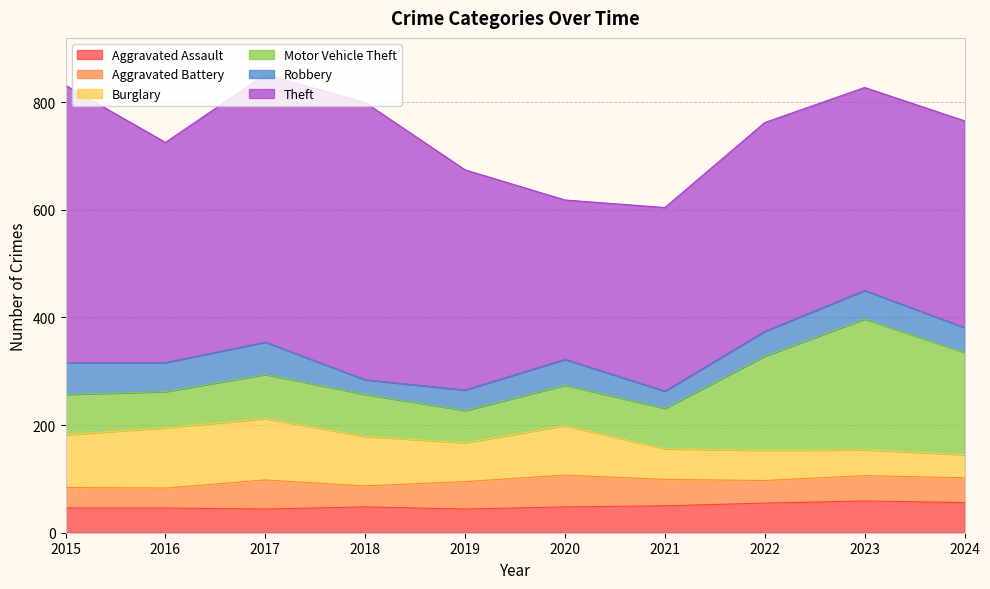

The value of Aggravated Assault at 2016 is 70. True or false?

False